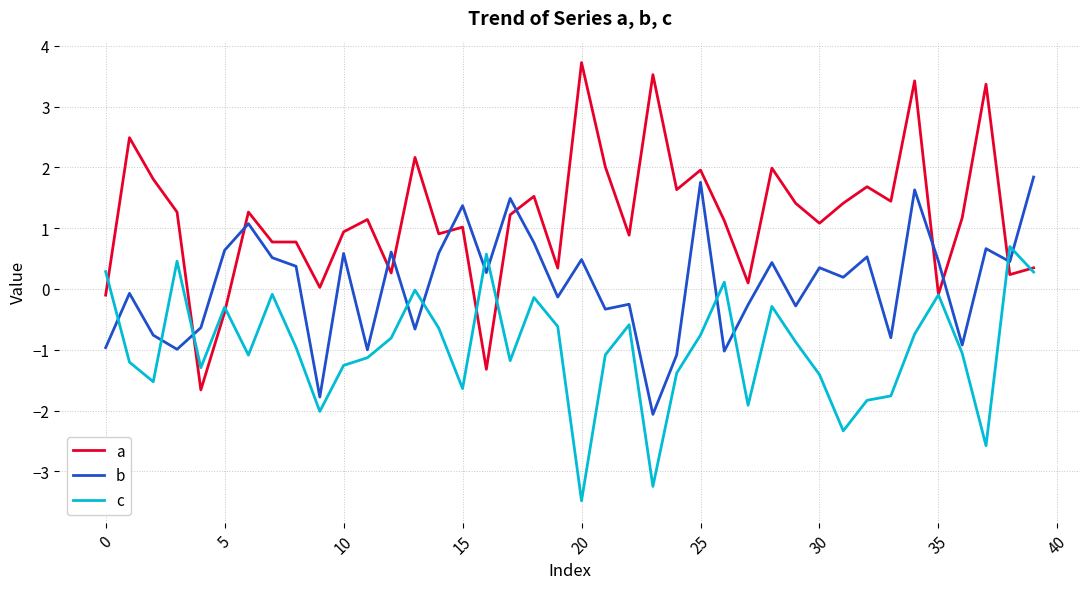

After their last crossing, which series has the higher values: c or b?

b